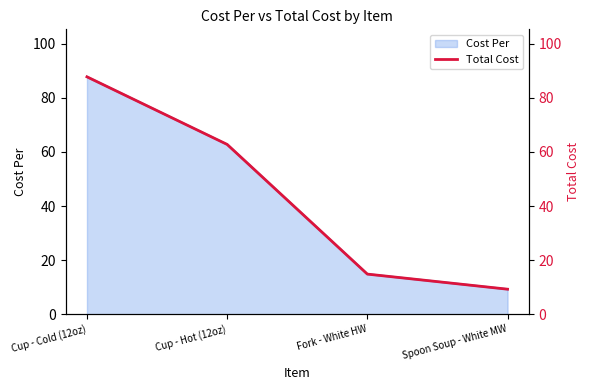

What is the label of the 2nd point from the right?

Fork - White HW